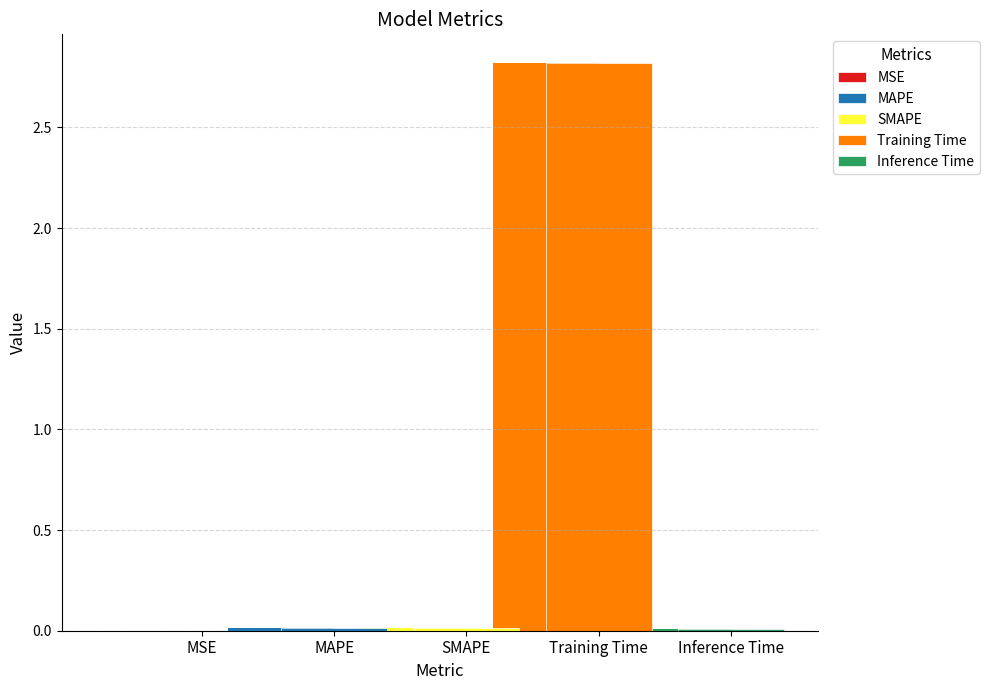

The value at Inference Time is 0.0. True or false?

True